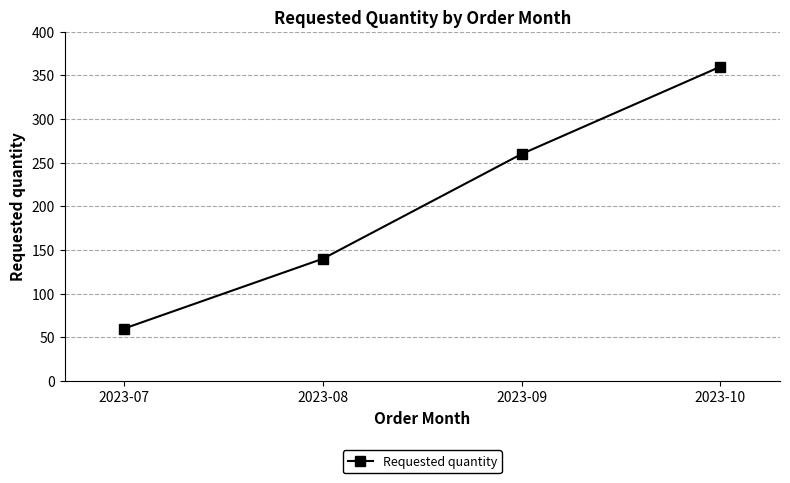

What is the approximate value at 2023-08, to the nearest 10?

140